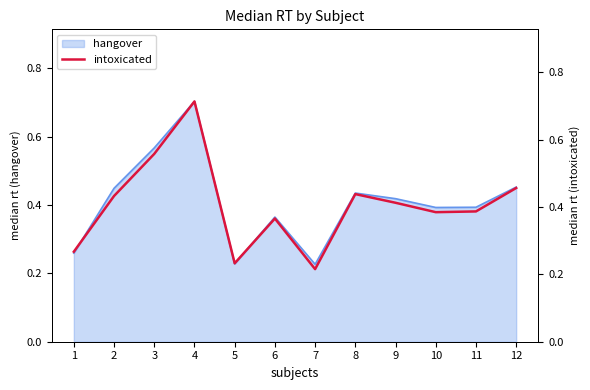

Which category has the highest value across all series?

4